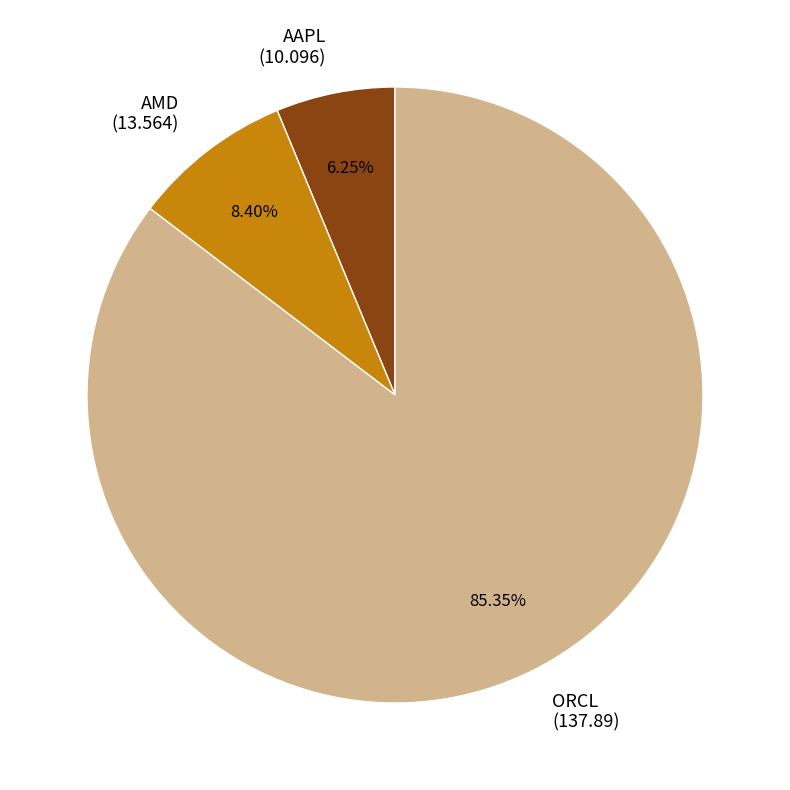

The ORCL slice represents 93% of the pie. True or false?

False